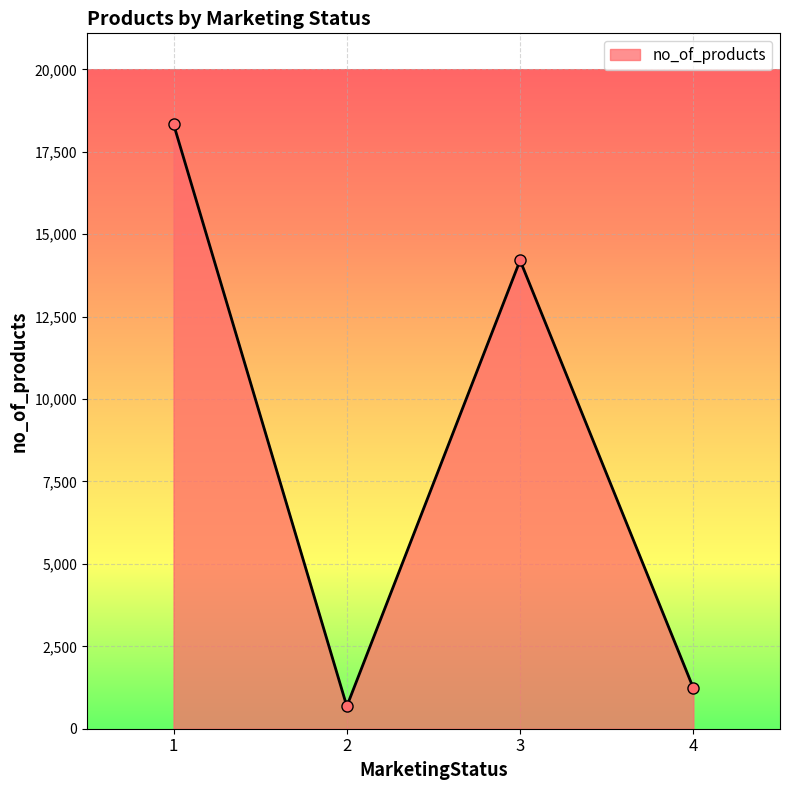

Approximately how many times larger is the value at 4 compared to 2?

1.8